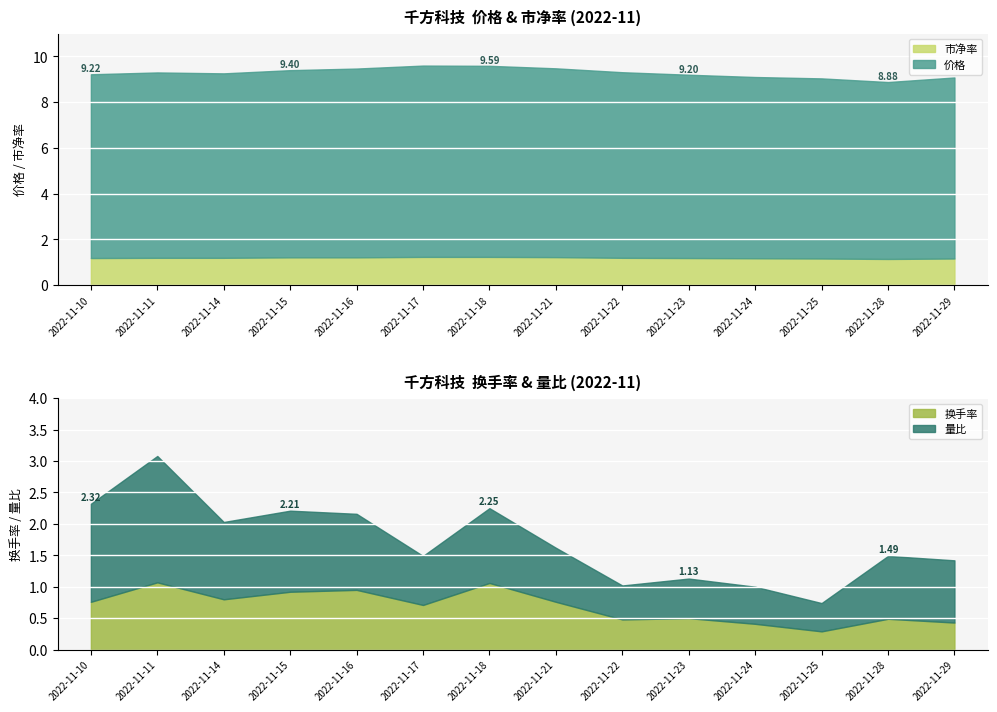

What is the difference between the 价格 values at 2022-11-18 and 2022-11-21?

0.1